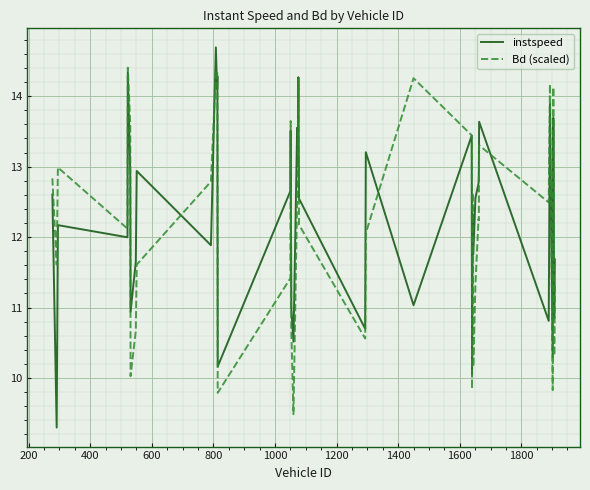

What is the average value of the Bd (scaled) series?

12.2